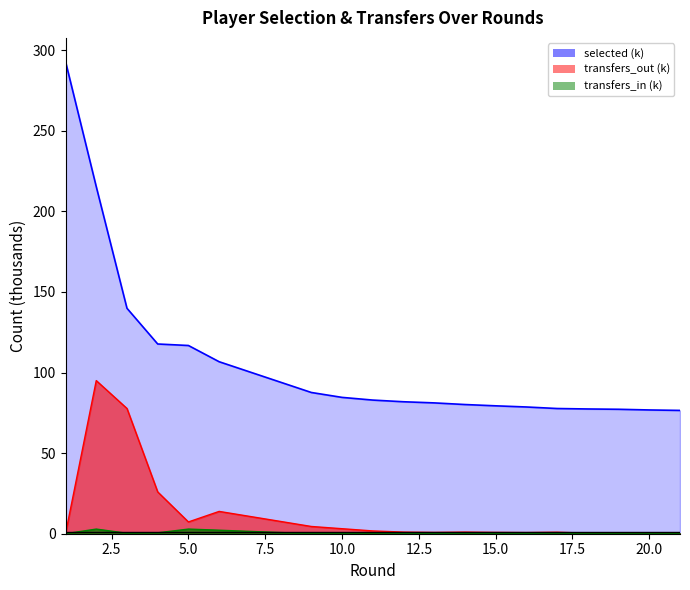

What is the total value across all series at 10?

87.7